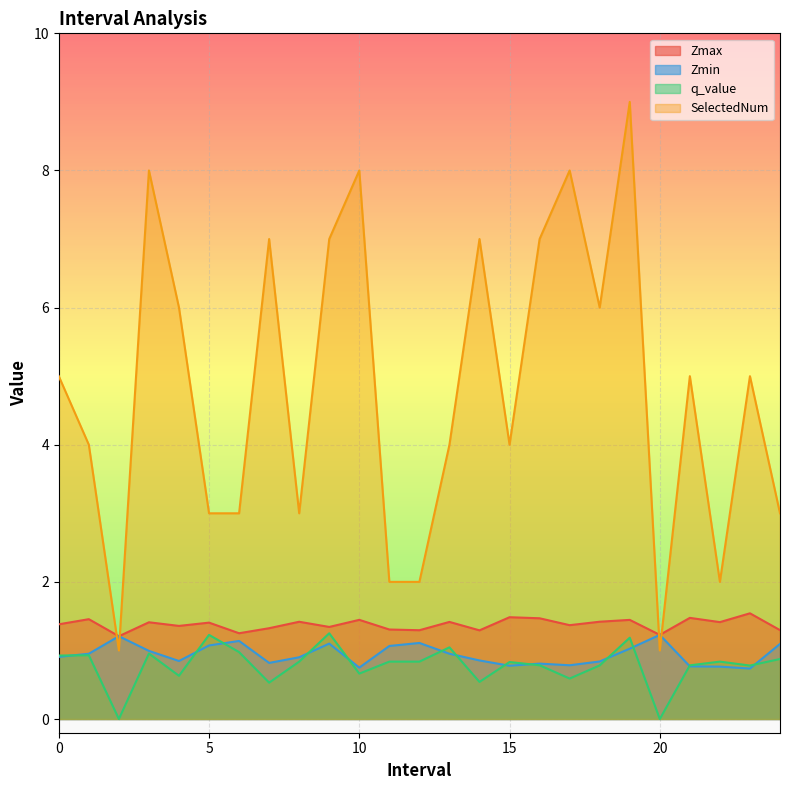

True or false: SelectedNum and q_value cross at least once.

False